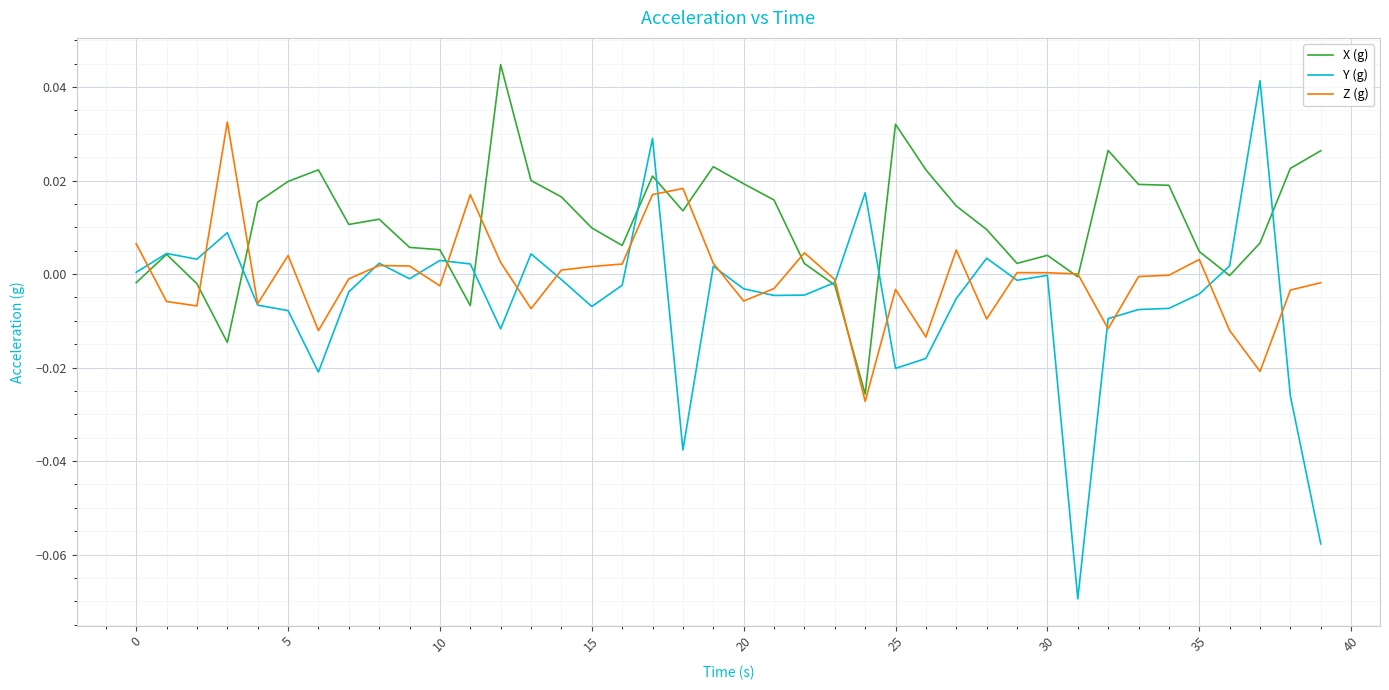

After their last crossing, which series has the higher values: Z (g) or Y (g)?

Z (g)